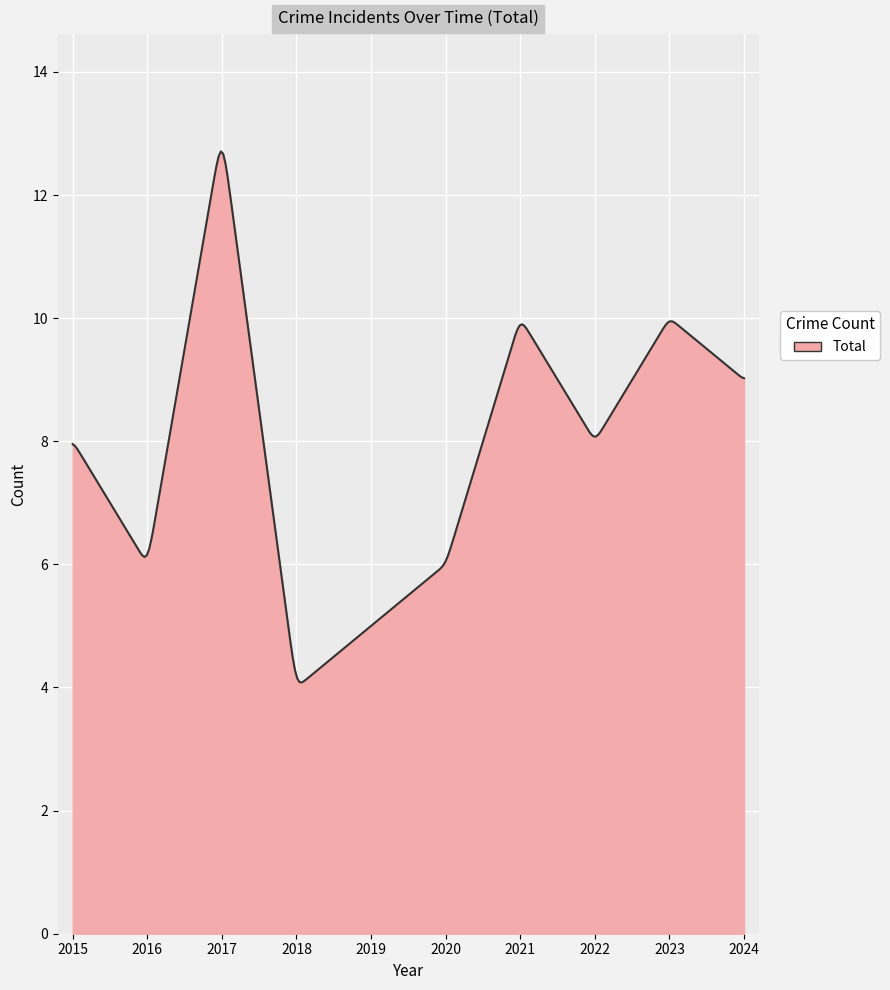

What is the difference between the maximum and minimum values?

8.6